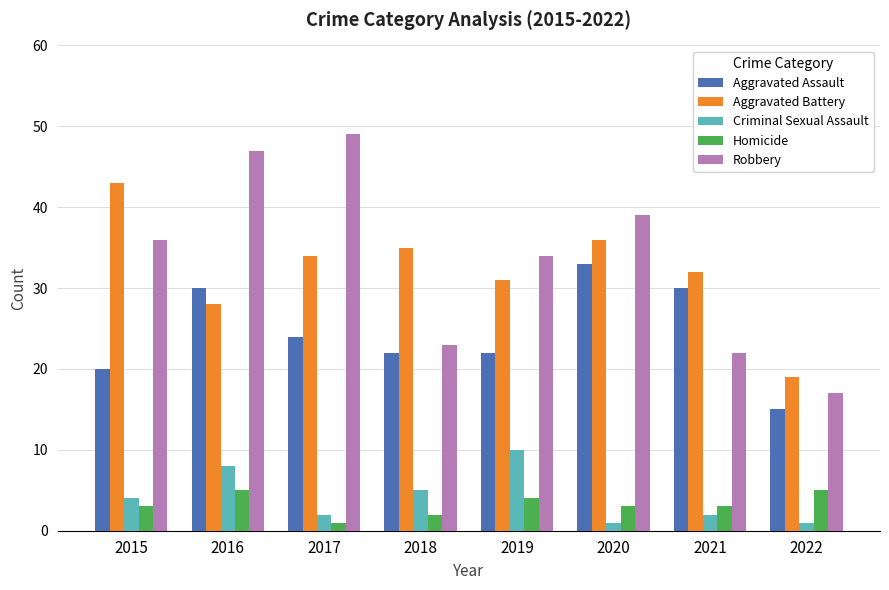

What is the sum of the Aggravated Battery values at 2016 and 2018?

63